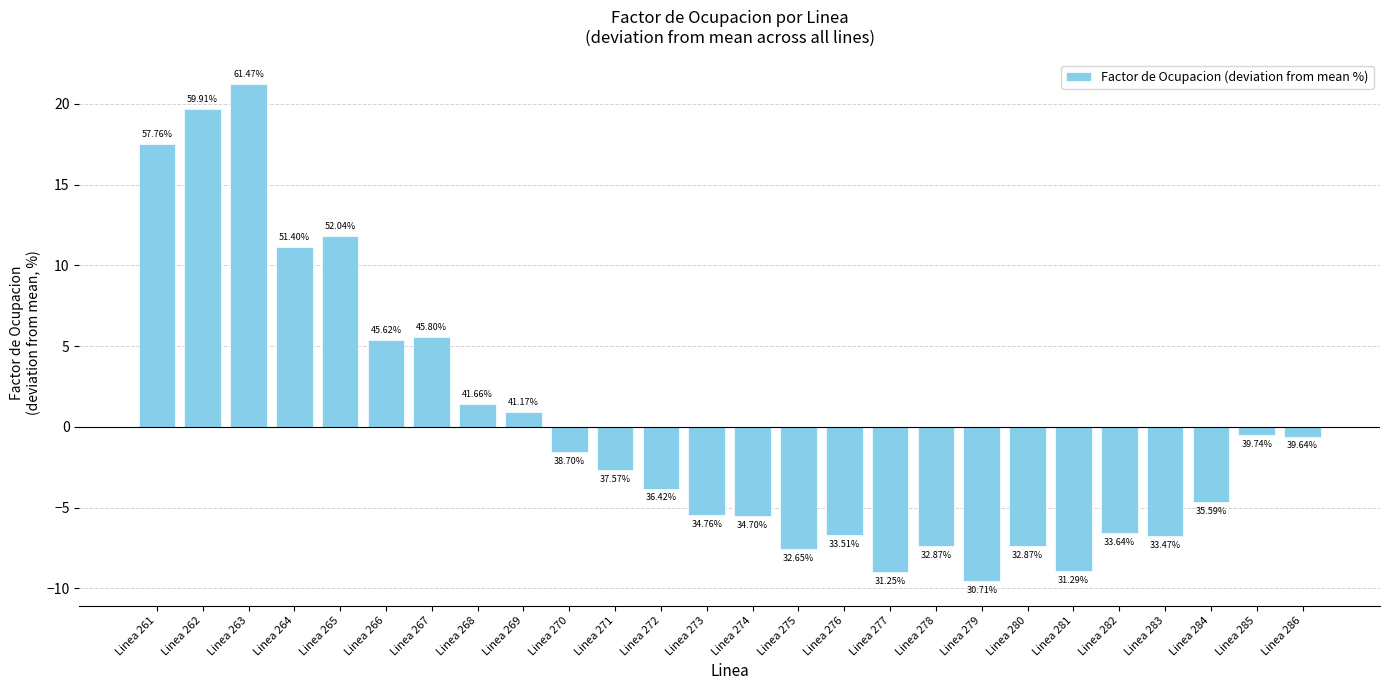

List the labels in order of value, smallest first.

Linea 279, Linea 277, Linea 281, Linea 275, Linea 280, Linea 278, Linea 283, Linea 276, Linea 282, Linea 274, Linea 273, Linea 284, Linea 272, Linea 271, Linea 270, Linea 286, Linea 285, Linea 269, Linea 268, Linea 266, Linea 267, Linea 264, Linea 265, Linea 261, Linea 262, Linea 263